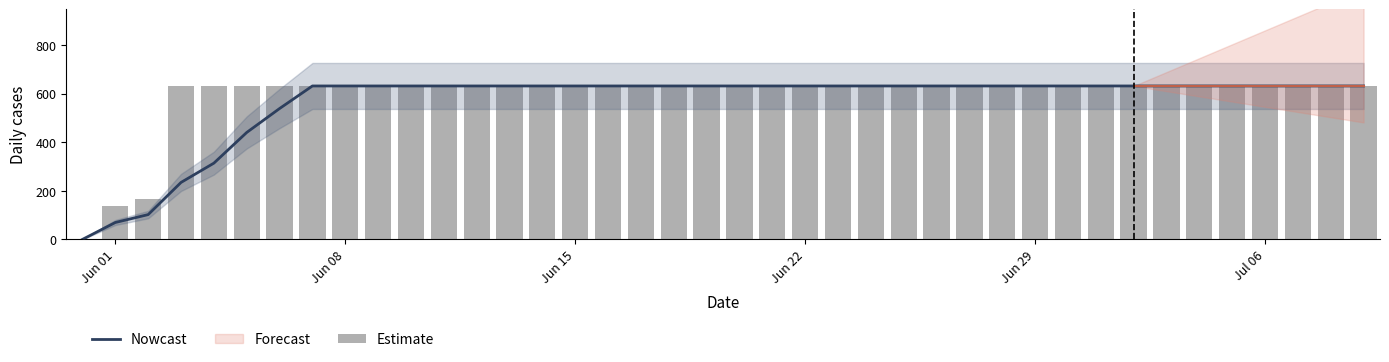

At how many categories does at least one series exceed 328?

37